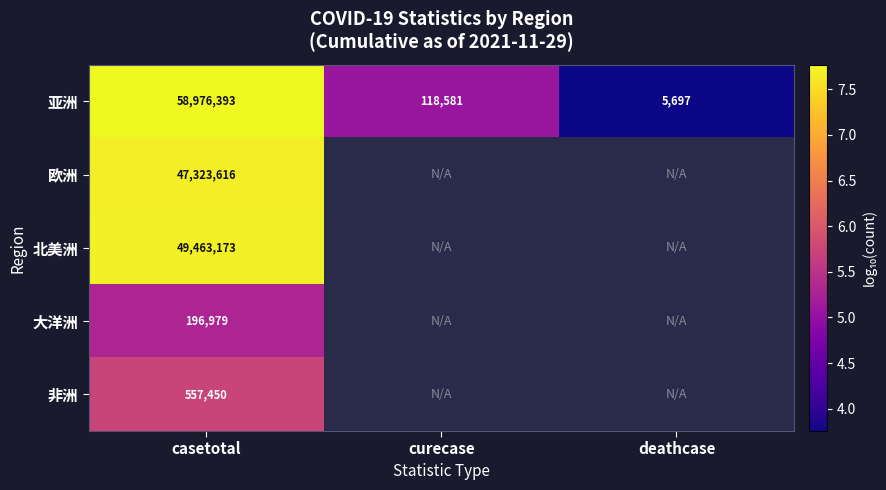

List the labels in order of 亚洲 value, smallest first.

deathcase, curecase, casetotal